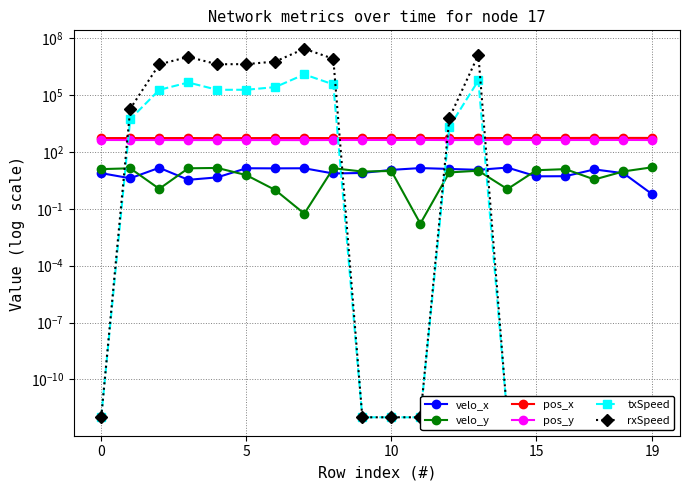

At 9, list the series in order from smallest to largest.

txSpeed, rxSpeed, velo_x, velo_y, pos_y, pos_x